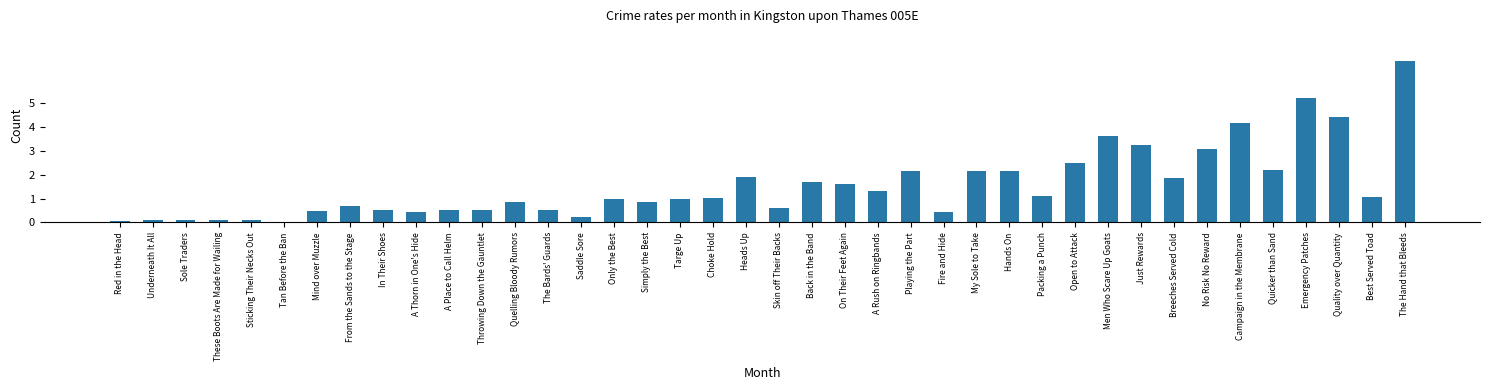

What is the value of the 36th bar from the left?

2.2